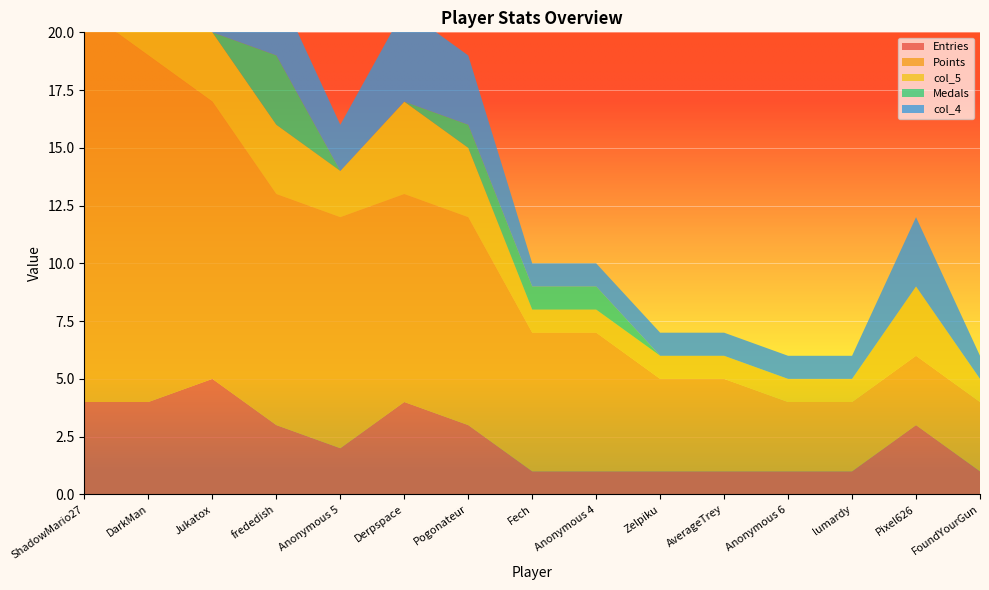

Reading left to right, extract all data points from this chart.

Entries: ShadowMario27=4	DarkMan=4	Jukatox=5	frededish=3	Anonymous 5=2	Derpspace=4	Pogonateur=3	Fech=1	Anonymous 4=1	Zelpiku=1	AverageTrey=1	Anonymous 6=1	lumardy=1	Pixel626=3	FoundYourGun=1
Points: ShadowMario27=17	DarkMan=15	Jukatox=12	frededish=10	Anonymous 5=10	Derpspace=9	Pogonateur=9	Fech=6	Anonymous 4=6	Zelpiku=4	AverageTrey=4	Anonymous 6=3	lumardy=3	Pixel626=3	FoundYourGun=3
col_5: ShadowMario27=4	DarkMan=4	Jukatox=3	frededish=3	Anonymous 5=2	Derpspace=4	Pogonateur=3	Fech=1	Anonymous 4=1	Zelpiku=1	AverageTrey=1	Anonymous 6=1	lumardy=1	Pixel626=3	FoundYourGun=1
Medals: ShadowMario27=1	DarkMan=1	Jukatox=0	frededish=3	Anonymous 5=0	Derpspace=0	Pogonateur=1	Fech=1	Anonymous 4=1	Zelpiku=0	AverageTrey=0	Anonymous 6=0	lumardy=0	Pixel626=0	FoundYourGun=0
col_4: ShadowMario27=4	DarkMan=4	Jukatox=3	frededish=3	Anonymous 5=2	Derpspace=4	Pogonateur=3	Fech=1	Anonymous 4=1	Zelpiku=1	AverageTrey=1	Anonymous 6=1	lumardy=1	Pixel626=3	FoundYourGun=1